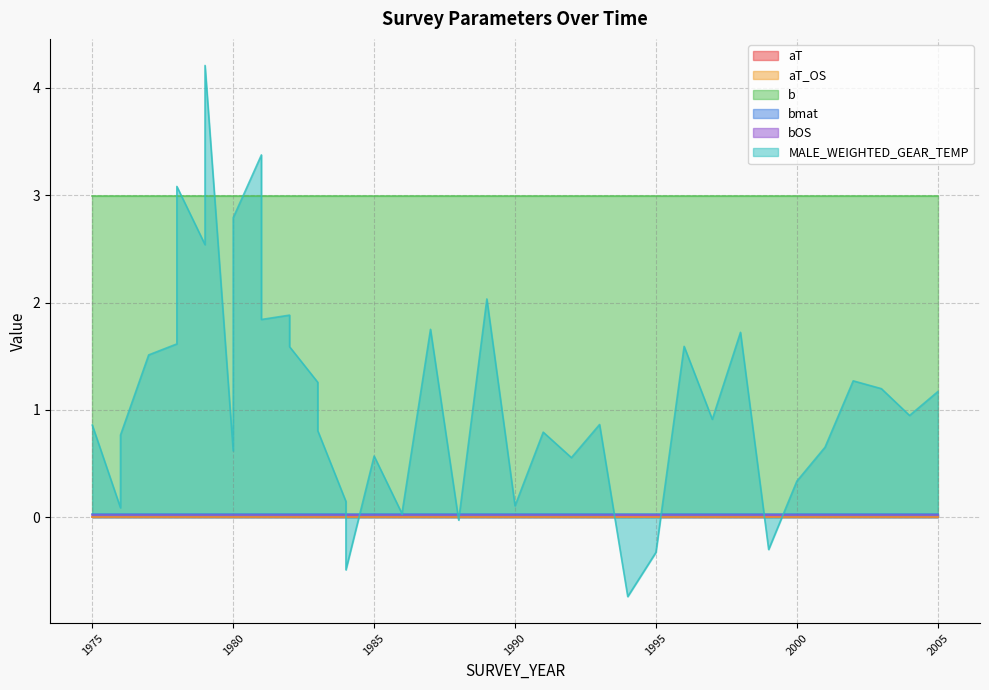

True or false: bmat and aT intersect in this chart.

False